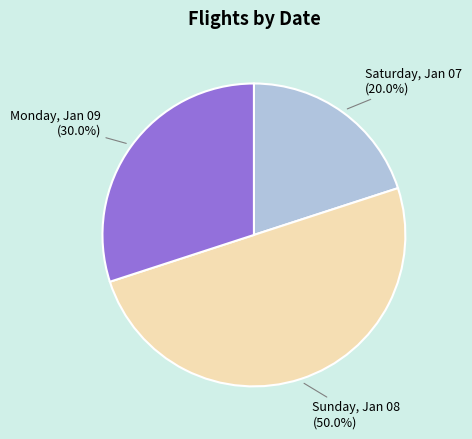

To the nearest percent, what is the difference between the largest and smallest slice percentages?

30%